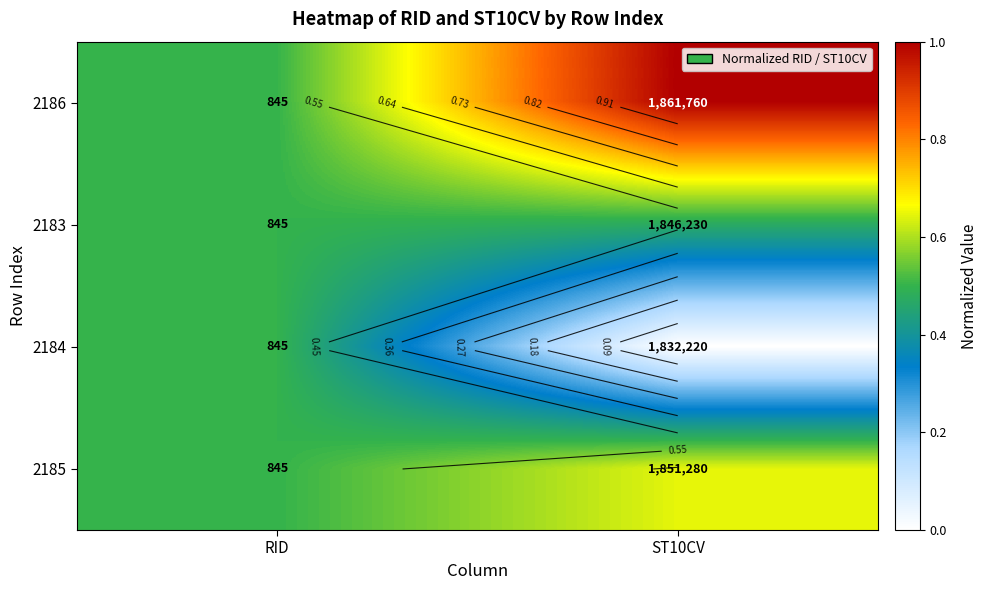

At which category is the sum across all series the highest?

ST10CV